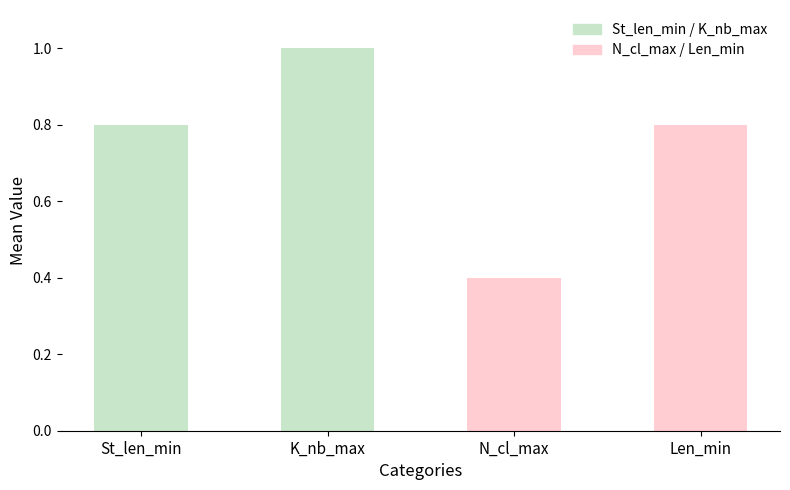

What is the difference between the values at Len_min and N_cl_max?

0.4